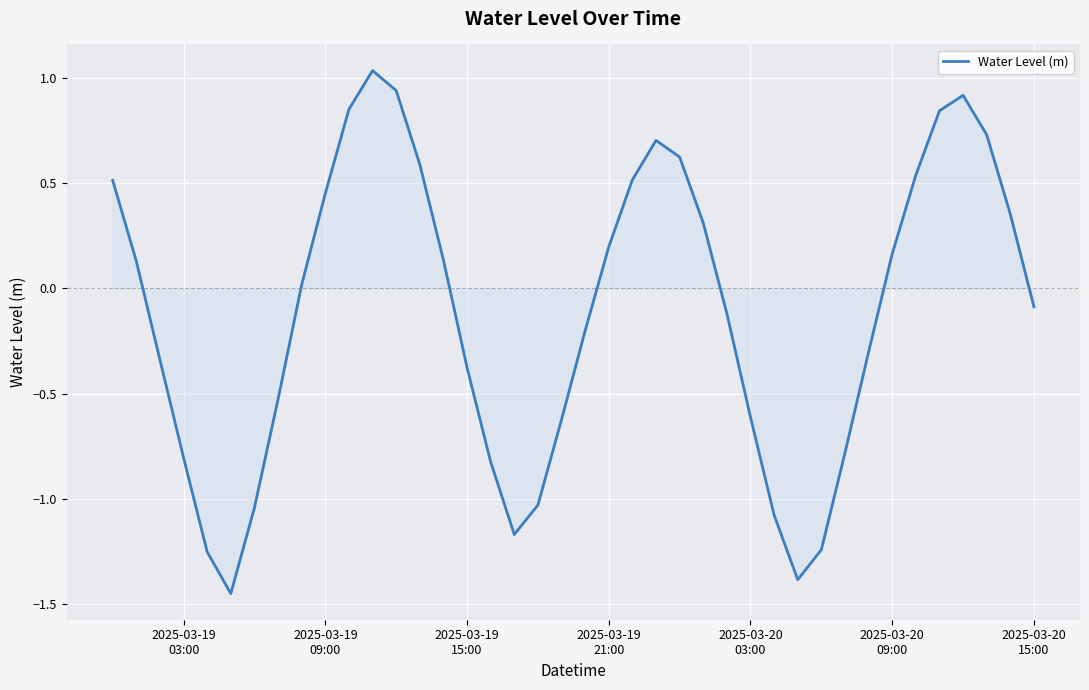

What is the difference between the maximum and minimum values?

2.5